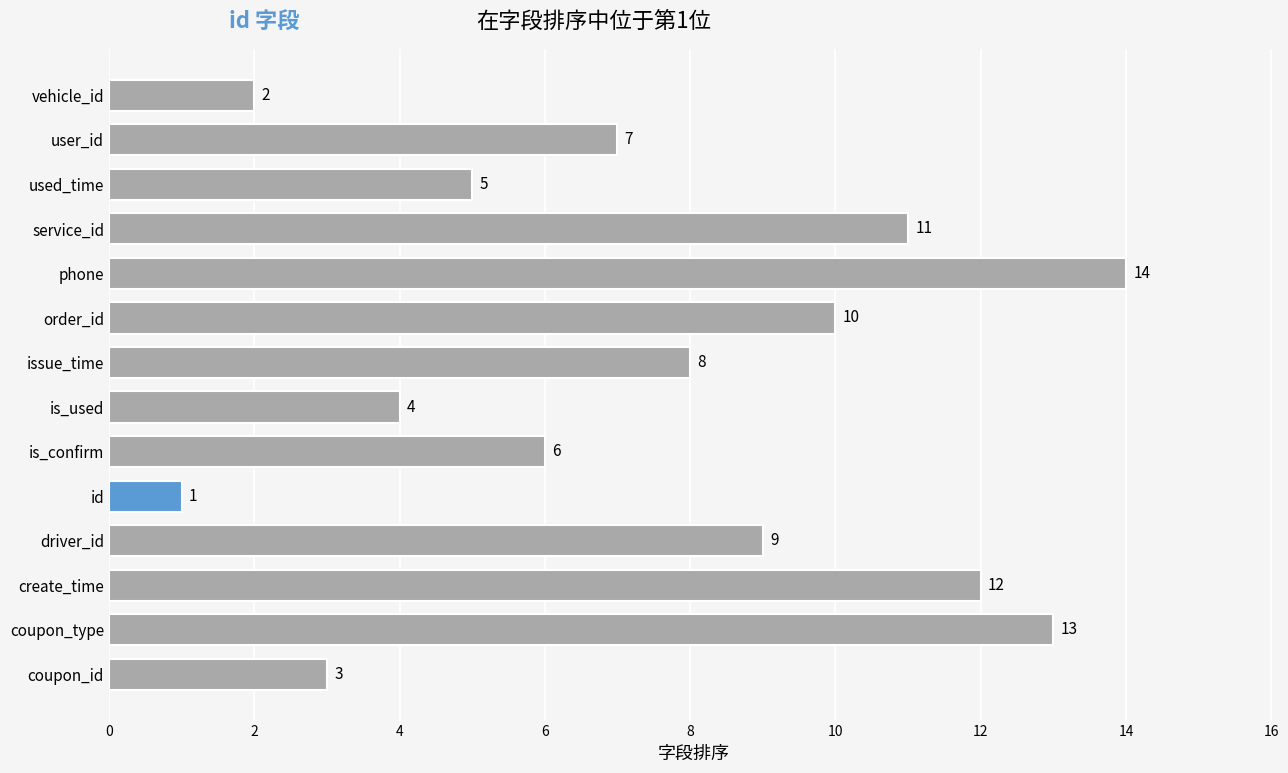

The value at service_id is 11. True or false?

True